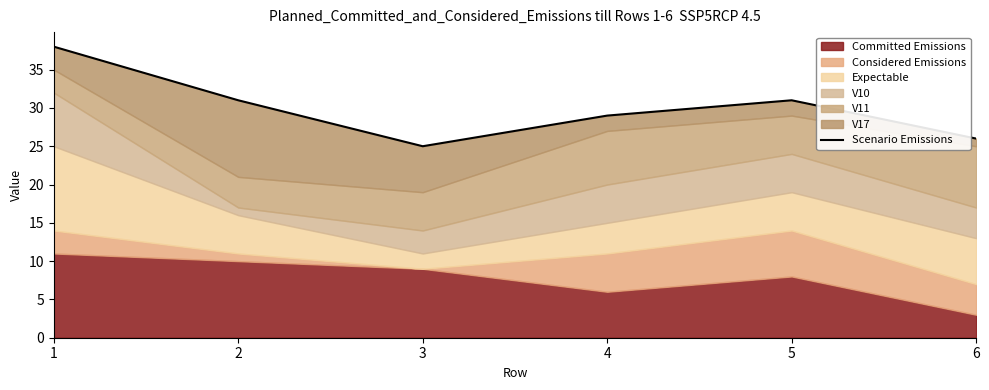

How many lines are shown in the chart?

1